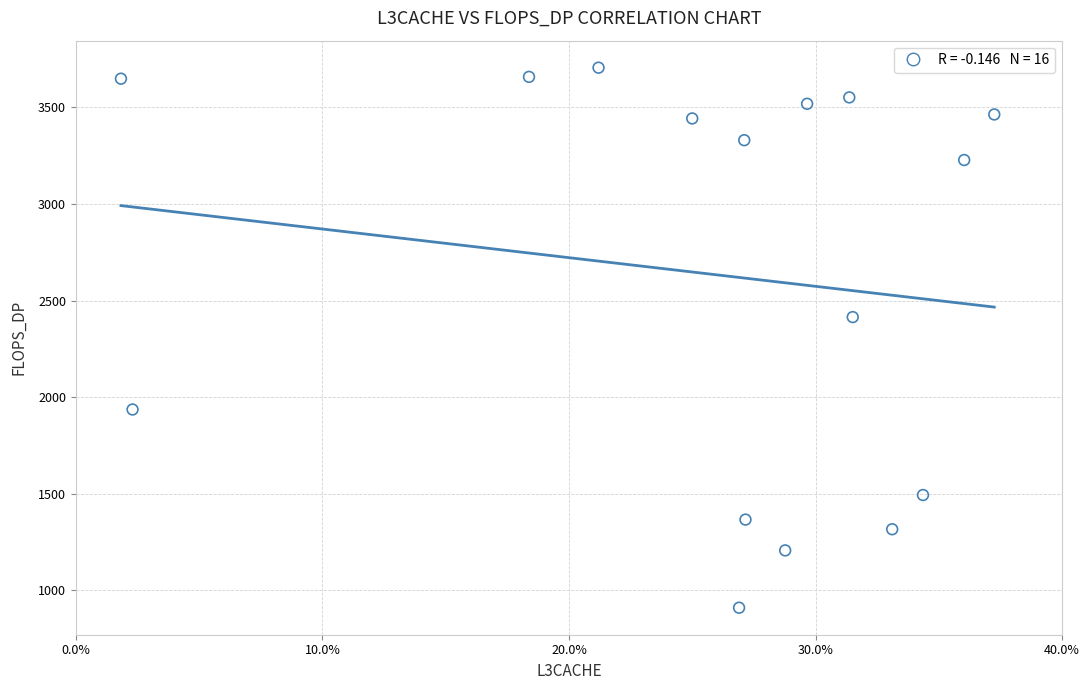

What Y value in the scatter plot is closest to 2308?

2414.7